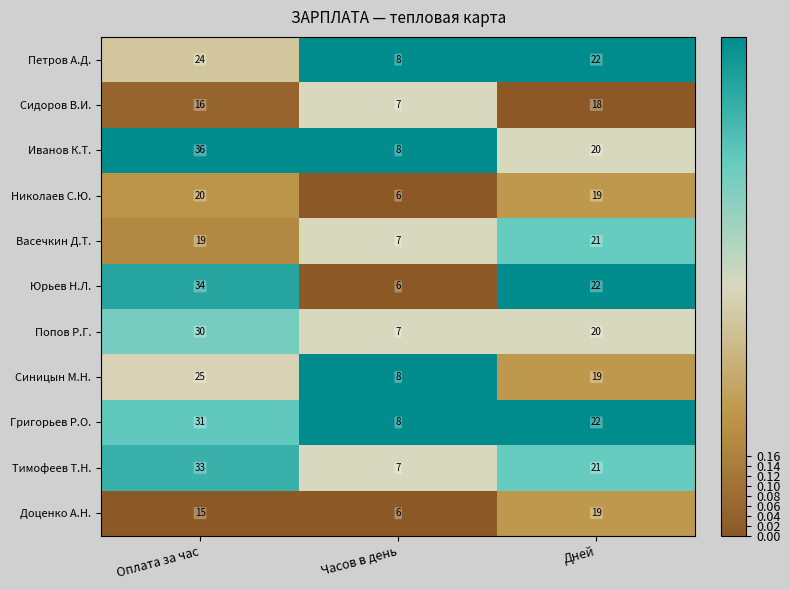

What is the average value of the Николаев С.Ю. series?

15